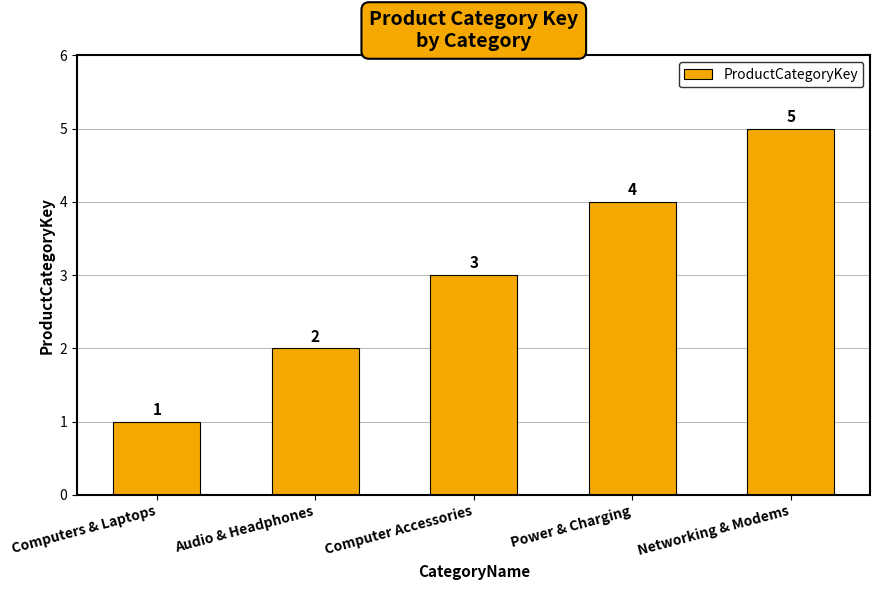

Rank the categories by value from lowest to highest.

Computers & Laptops, Audio & Headphones, Computer Accessories, Power & Charging, Networking & Modems